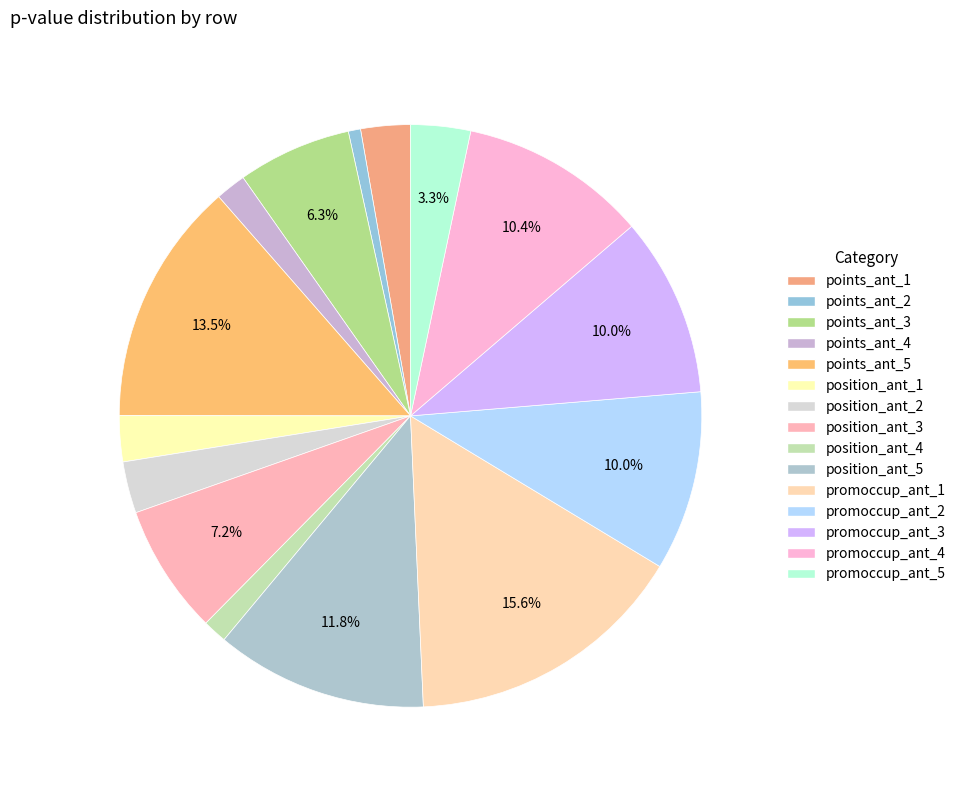

To the nearest percent, what percentage of the pie is promoccup_ant_5?

3%